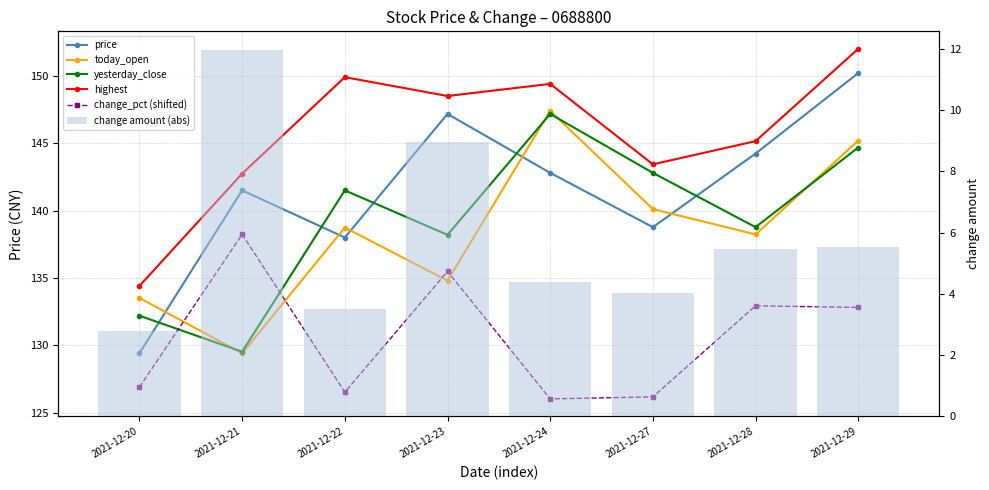

What is the value of the change amount (abs) bar at the 5th from the left?

4.4